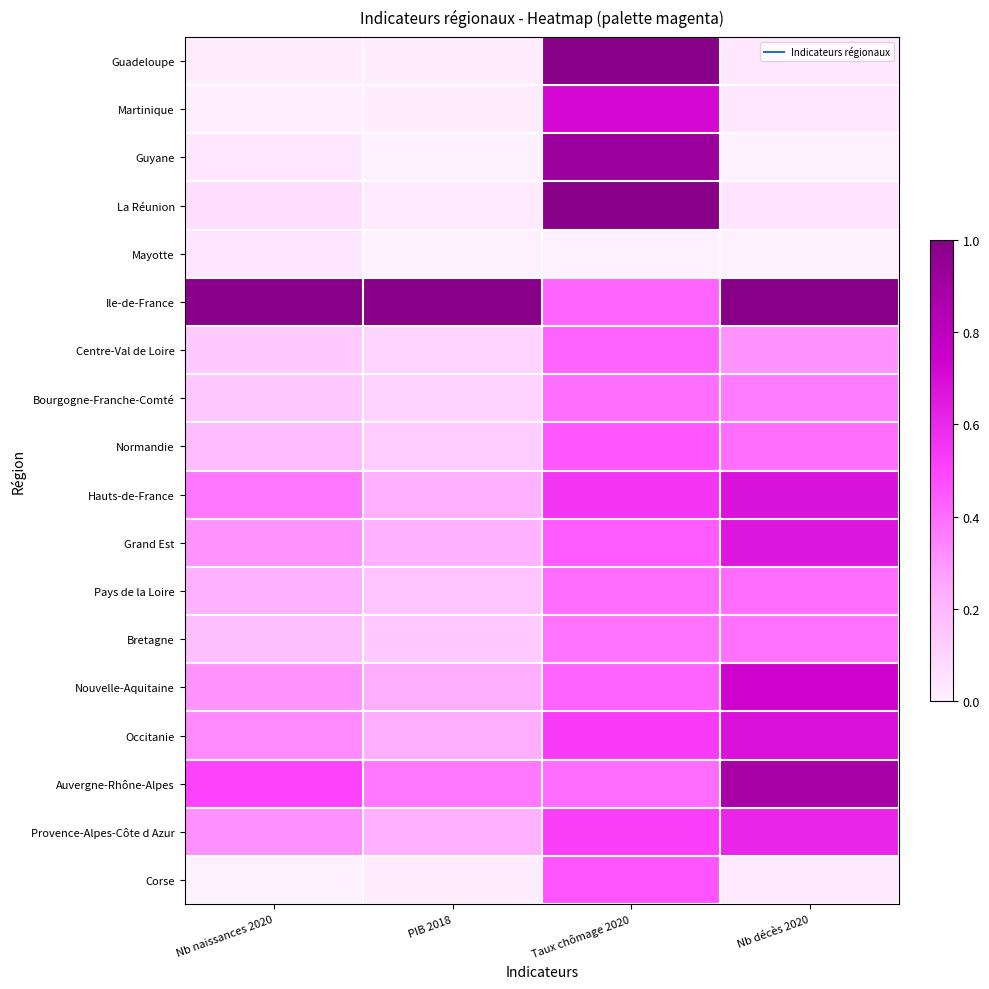

Which series has the largest range (max minus min)?

Guadeloupe